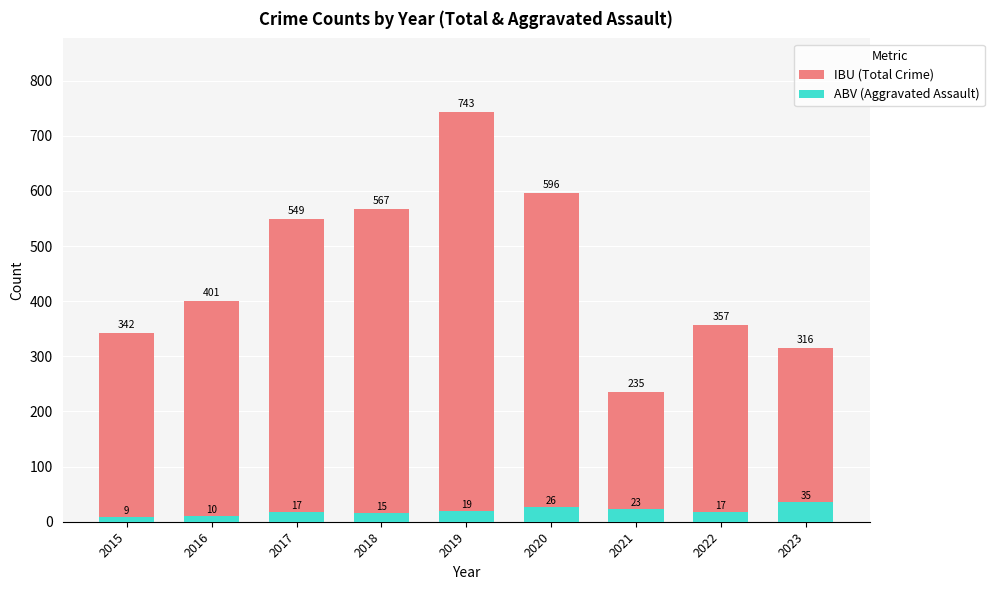

Which series changed the most between 2016 and 2017?

IBU (Total Crime)